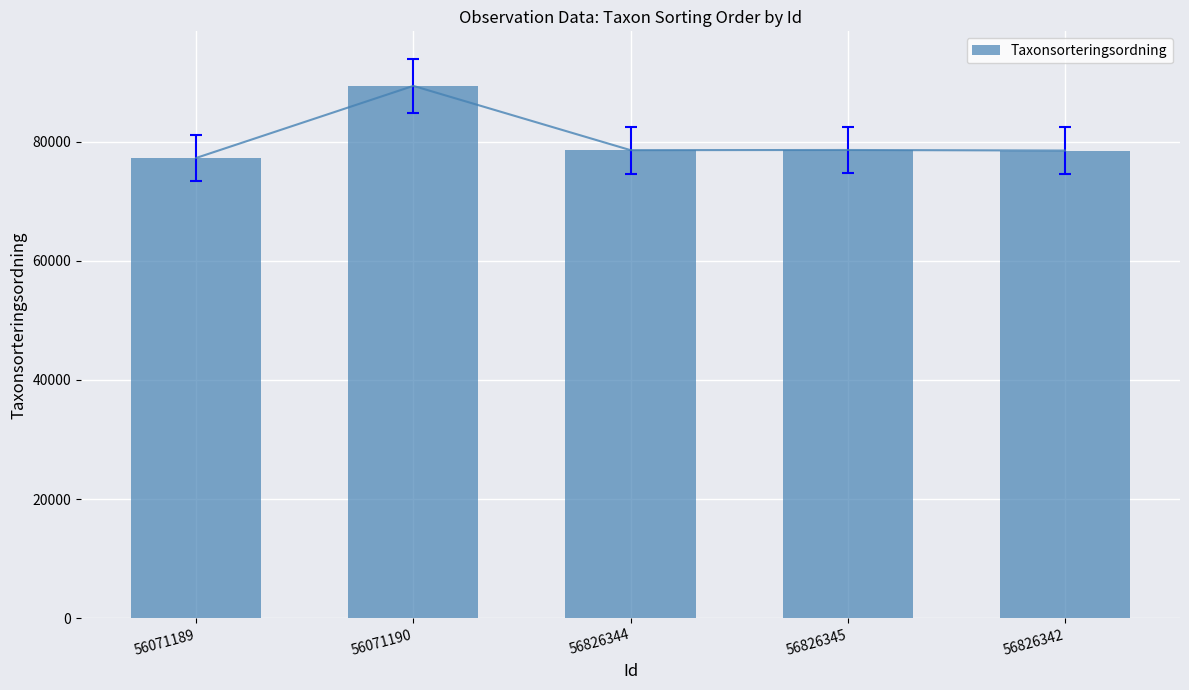

How many distinct data groups are displayed?

1